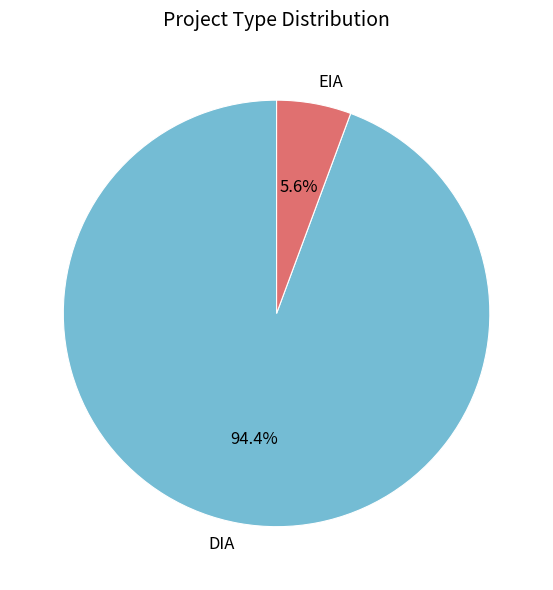

How many segments does this pie chart have?

2